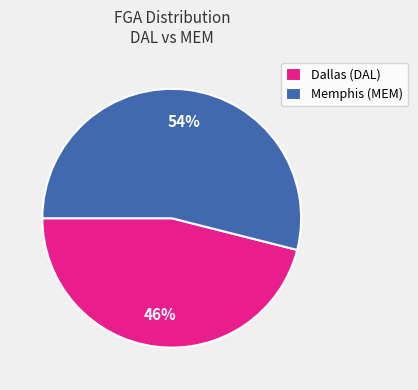

Is it true that Memphis (MEM) is 54% of the pie?

True